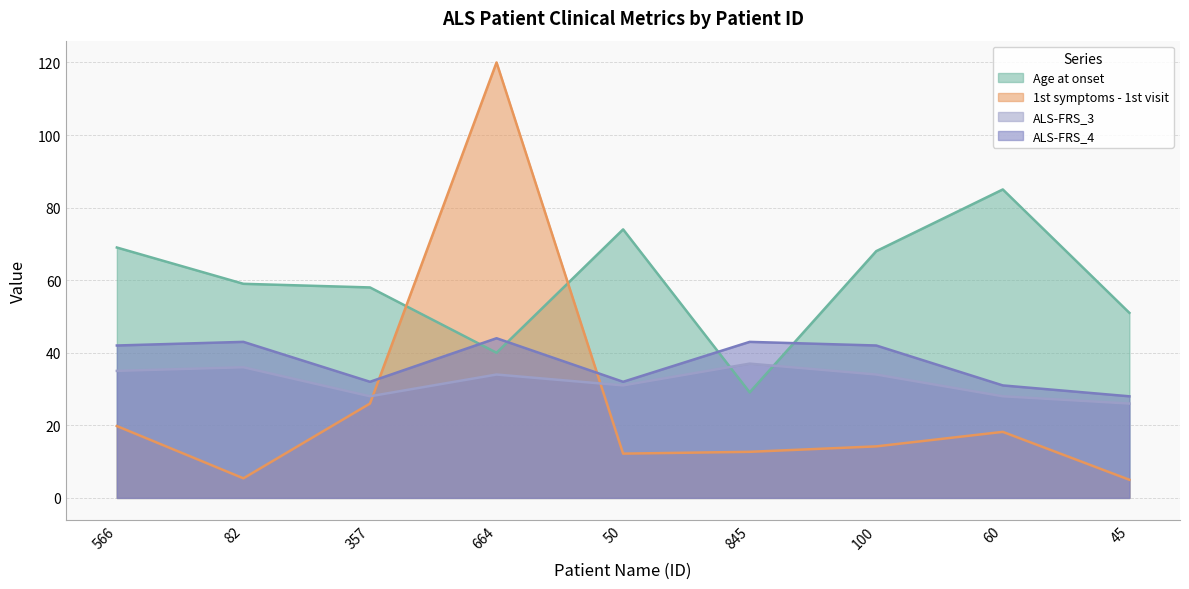

What is the sum of all ALS-FRS_4 values?

337.0